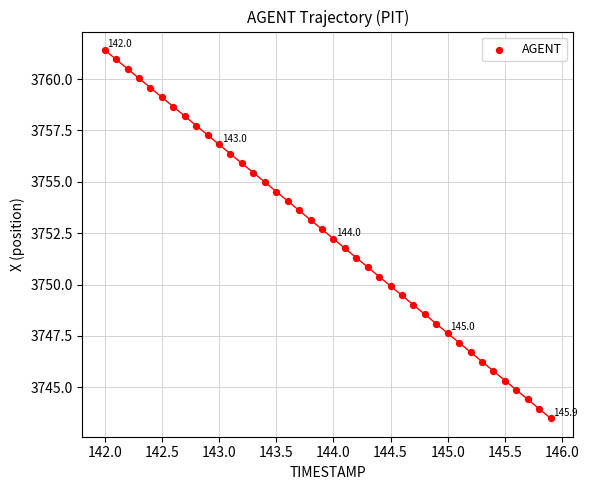

What is the range of X values (max minus min)?

3.9